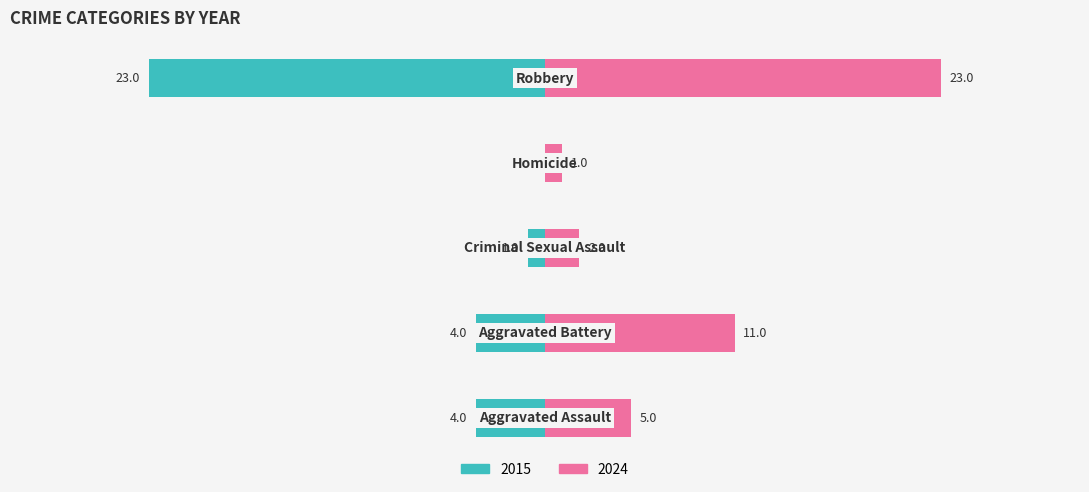

What is the difference between the maximum and minimum values in the 2015 series?

23